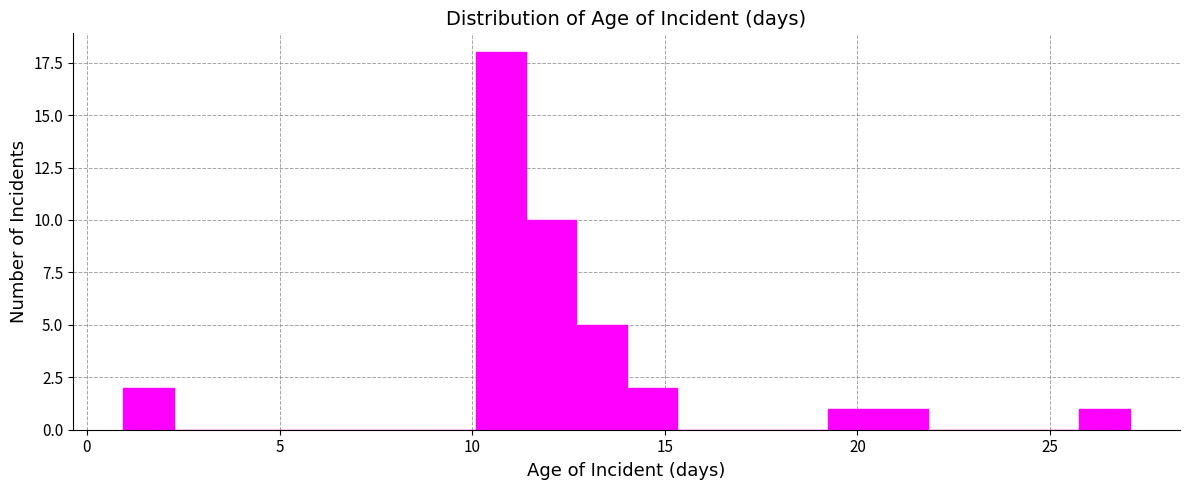

Read against the x-axis, roughly where is the centre of the tallest bar?

10.5